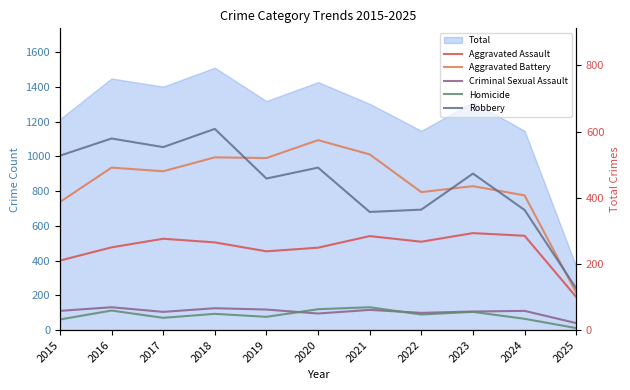

How many lines are shown in the chart?

5